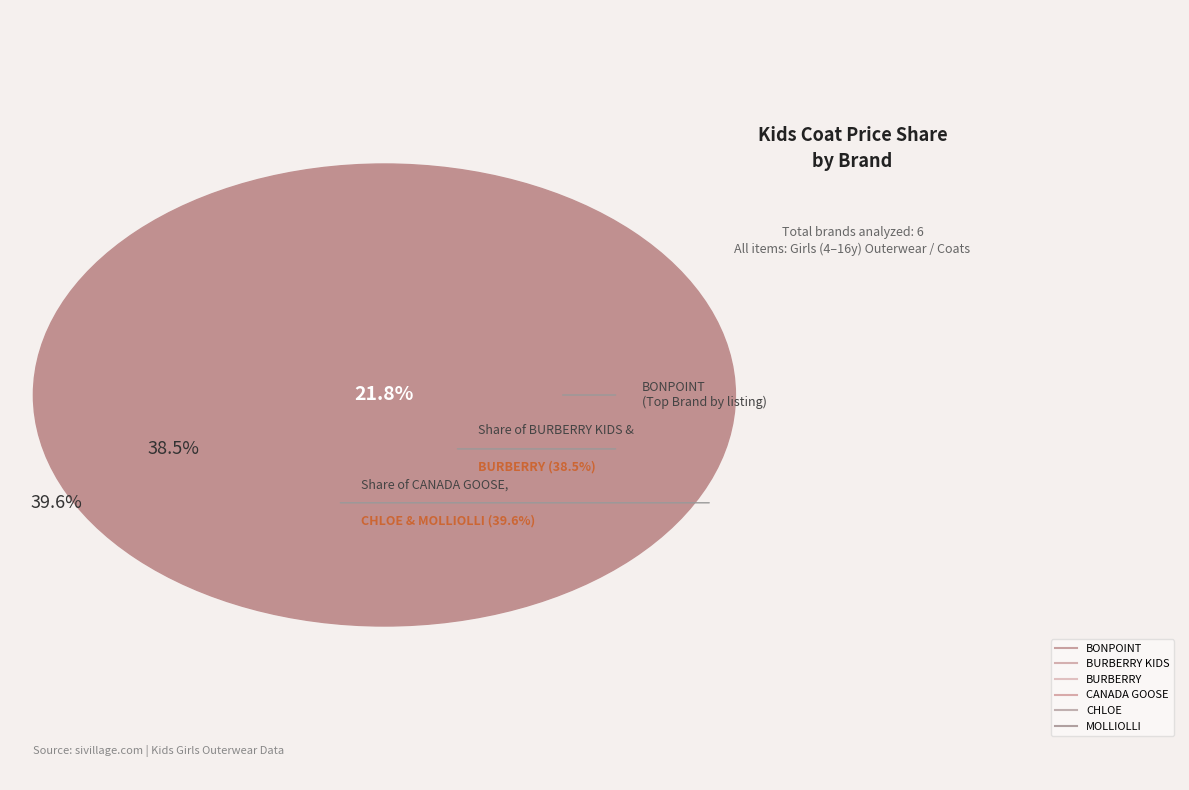

How many segments does this pie chart have?

6